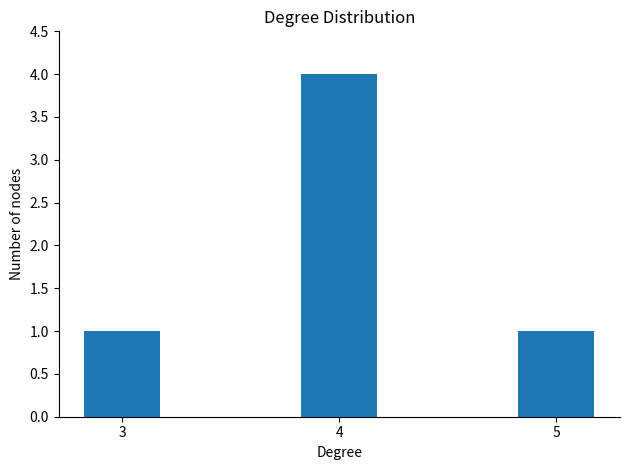

Reading right to left, extract all data points from this chart.

5=1	4=4	3=1